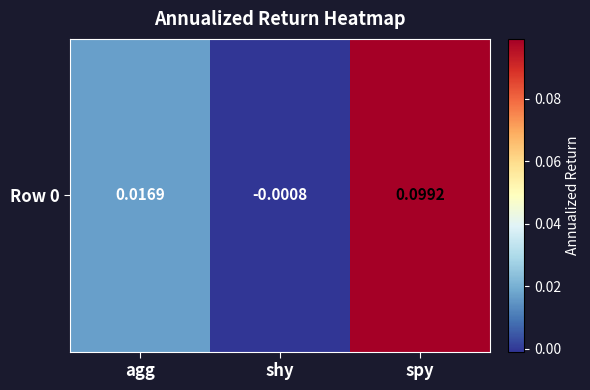

Reading left to right, extract all data points from this chart.

0.0	-0.0	0.1